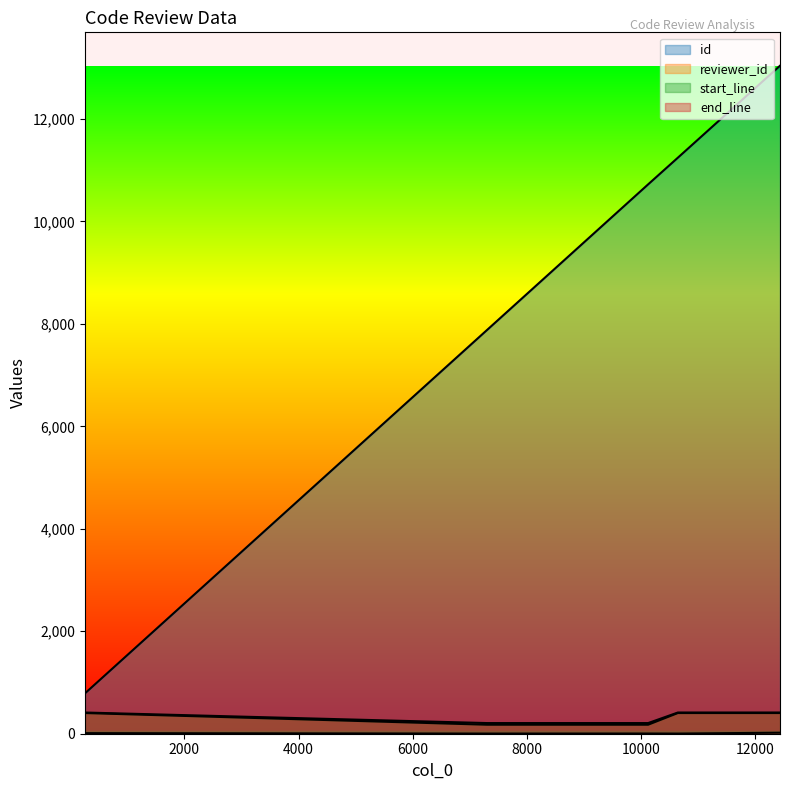

What is the smallest value displayed?

3